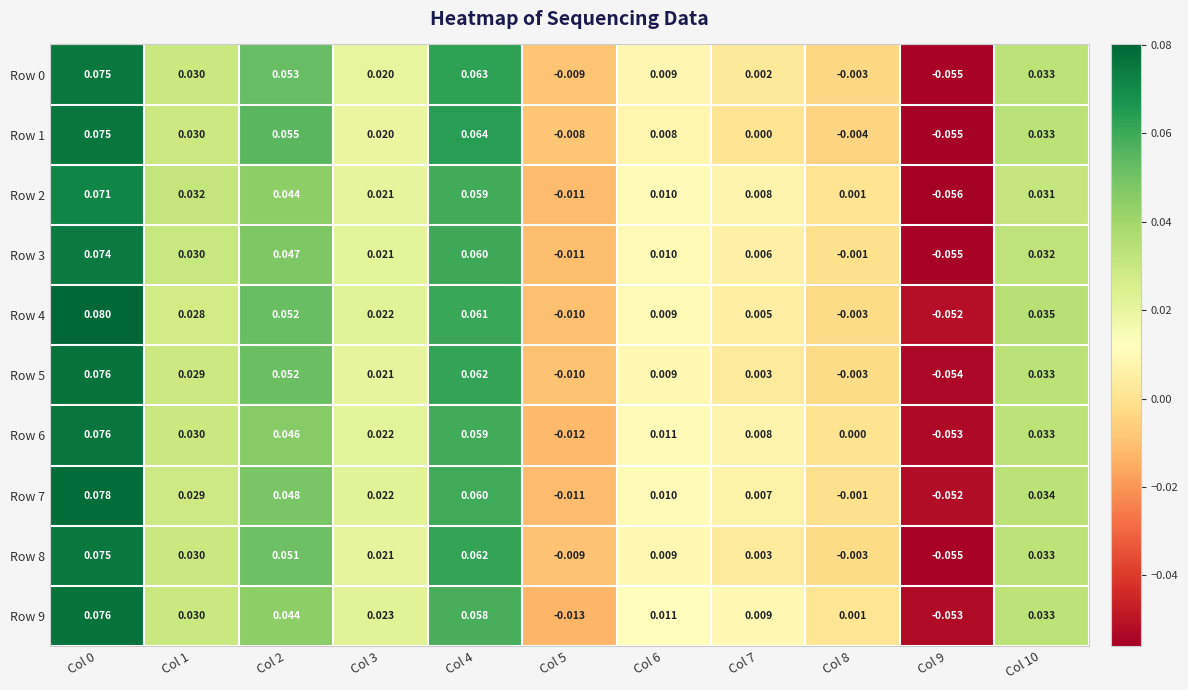

Which series has the largest total across all categories?

Row 4